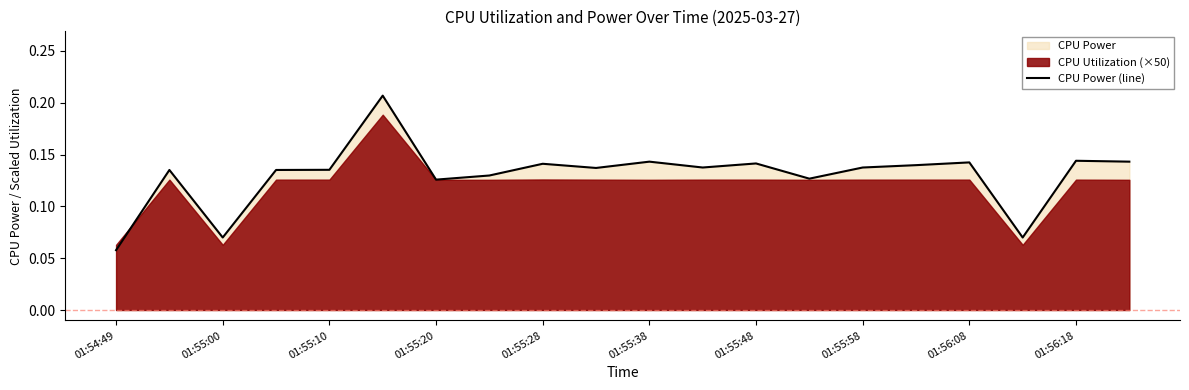

At which label is CPU Power (line) closest to 0?

01:54:49